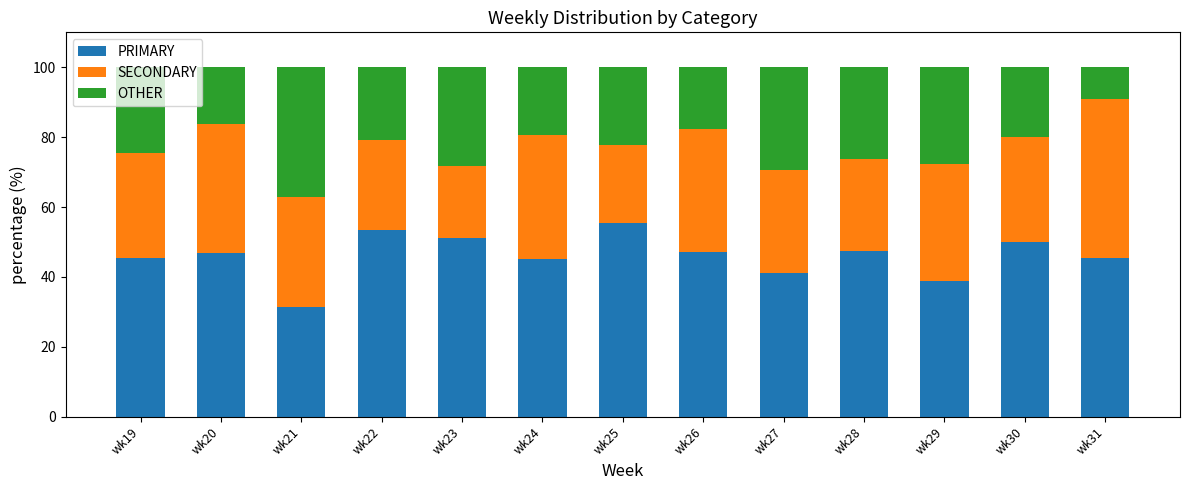

At which label does PRIMARY reach its minimum?

wk21